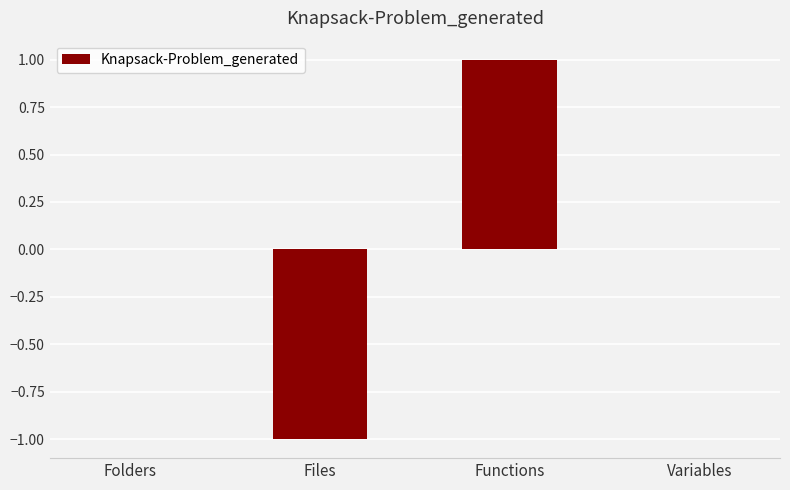

Reading right to left, list all the values displayed in this chart.

0	1	-1	0